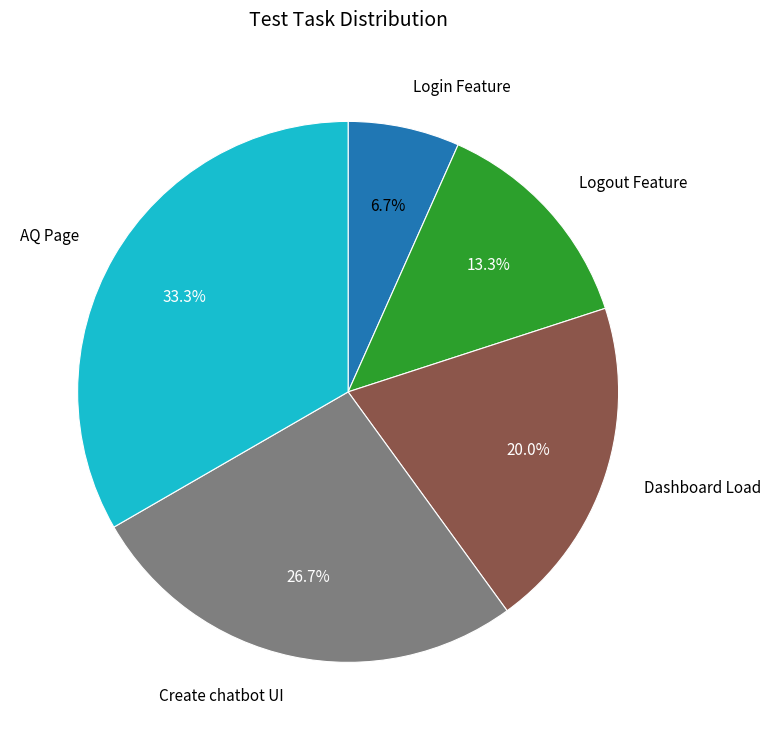

Does any single category account for the majority?

No